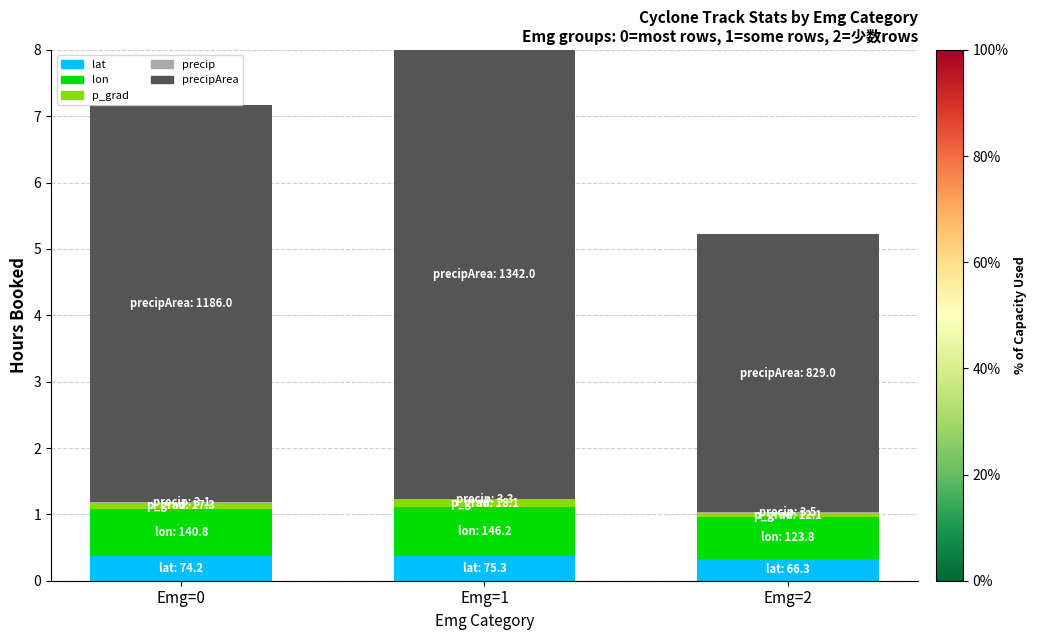

At which category is the sum across all series the highest?

Emg=1